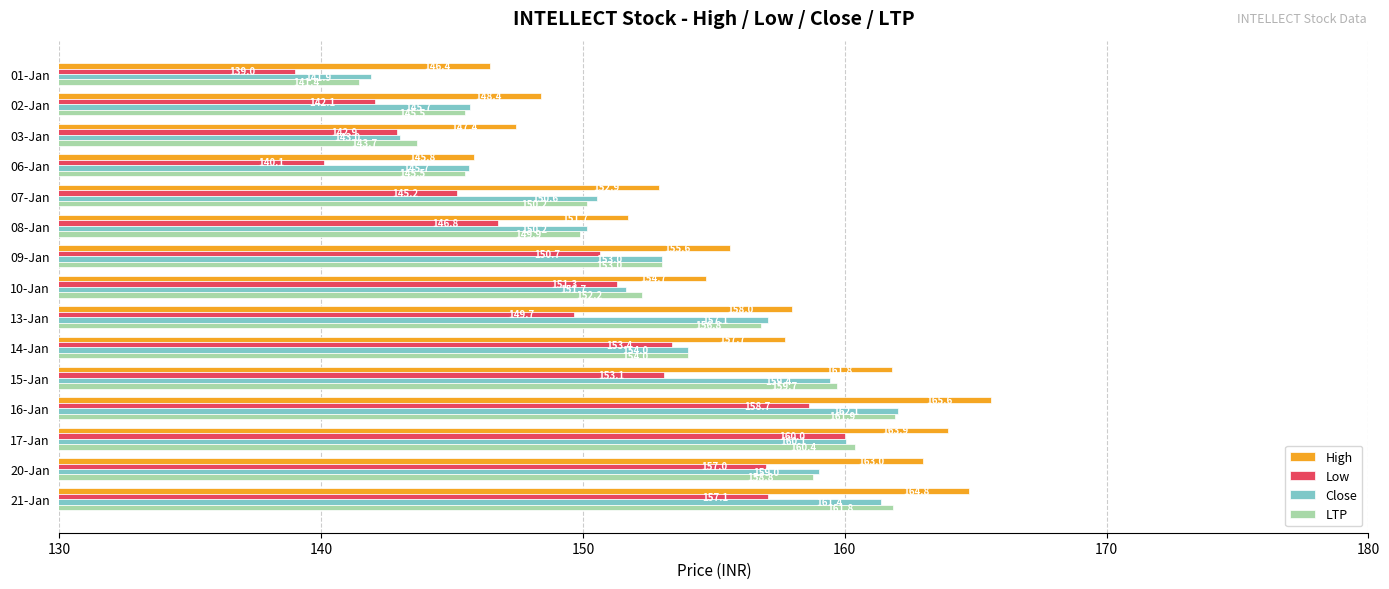

Is it true that Close equals 151.7 at 10-Jan?

True